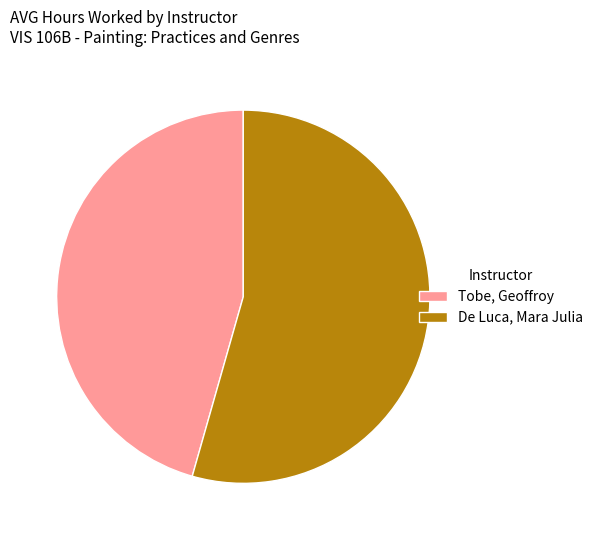

Is it true that De Luca, Mara Julia is 61% of the pie?

False